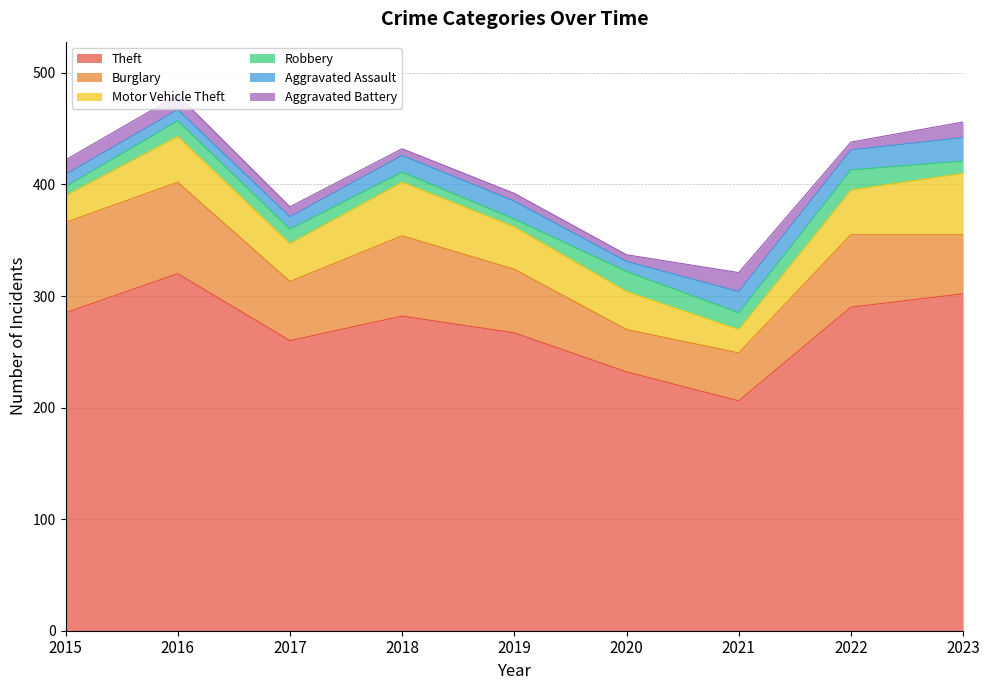

Count the number of categories in the chart.

9